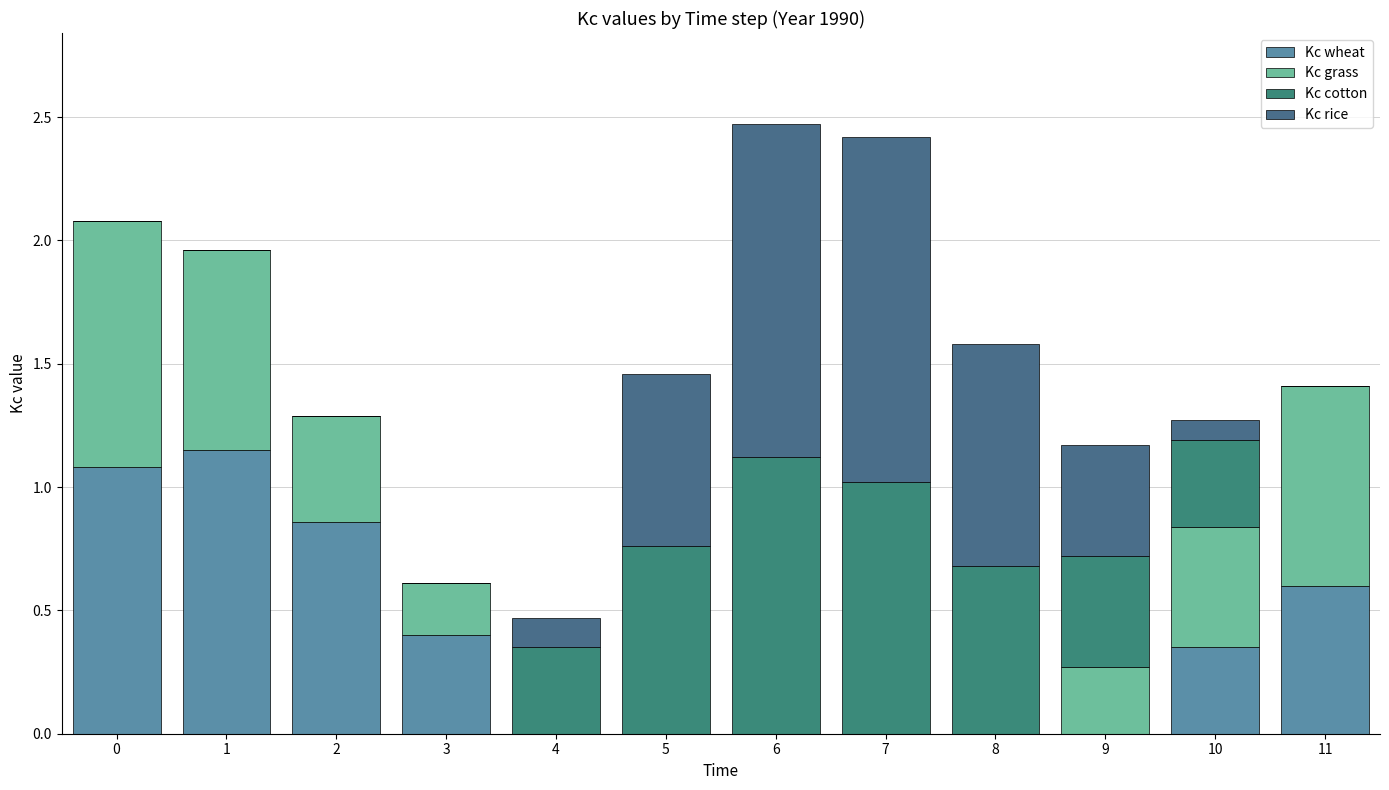

Between 5 and 8, which is larger?

5